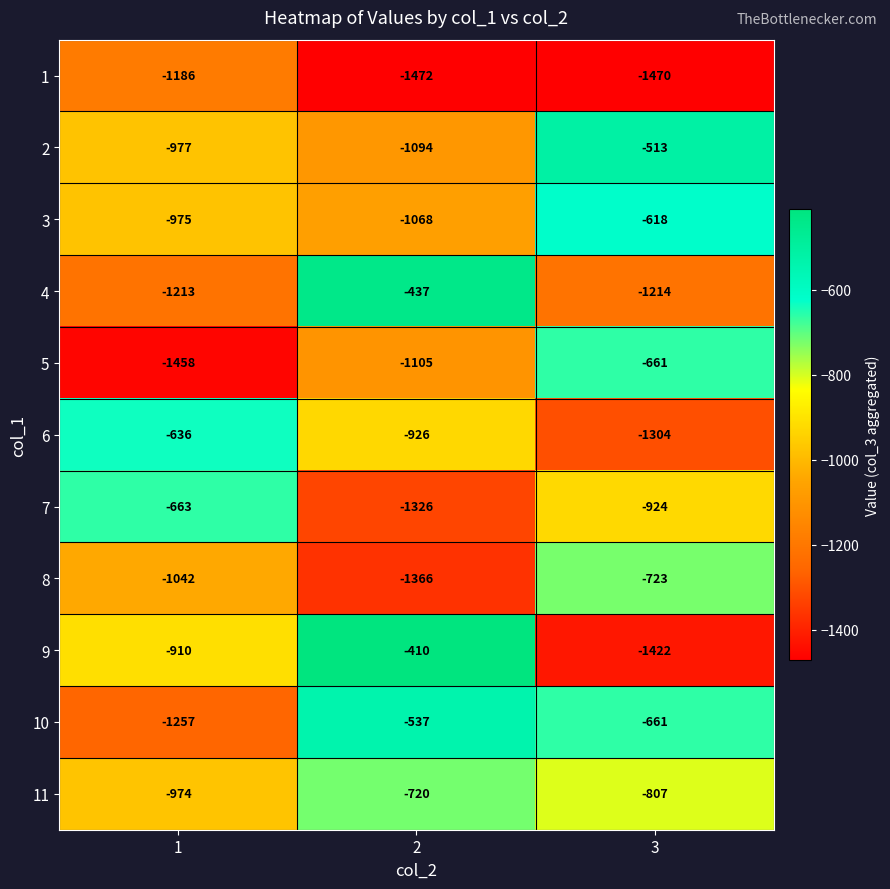

How many 11 values are between -974 and -720?

3